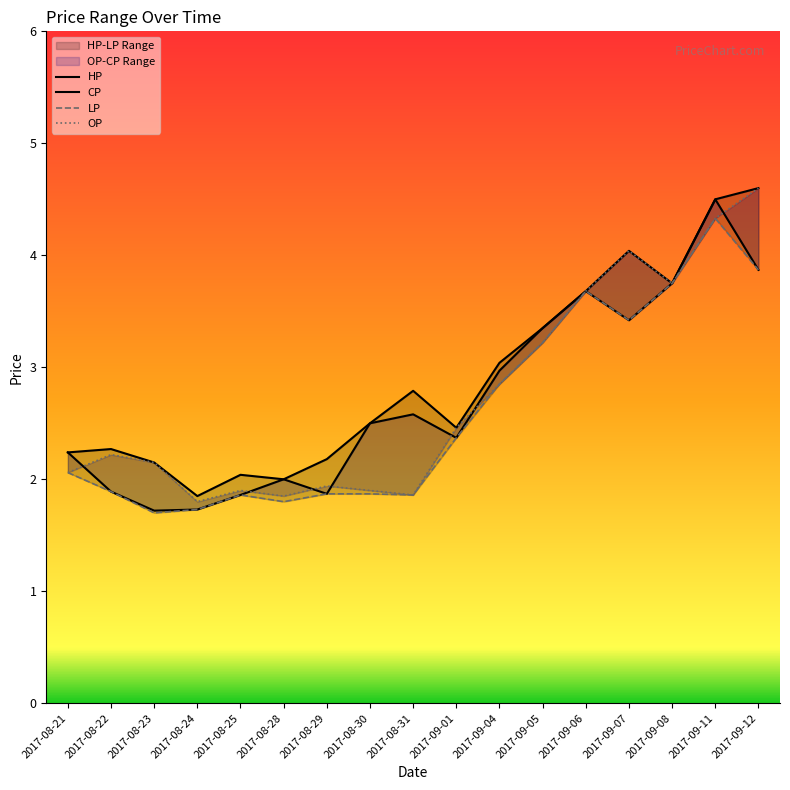

Does the chart display data point markers on the line(s)?

No